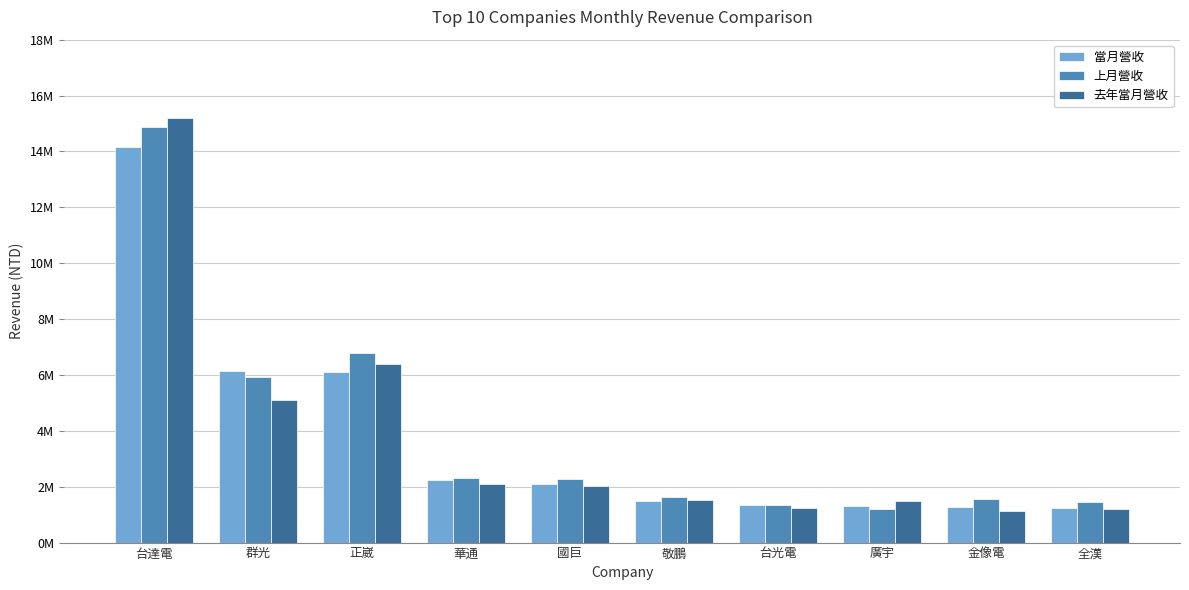

Which series has the largest total across all categories?

上月營收